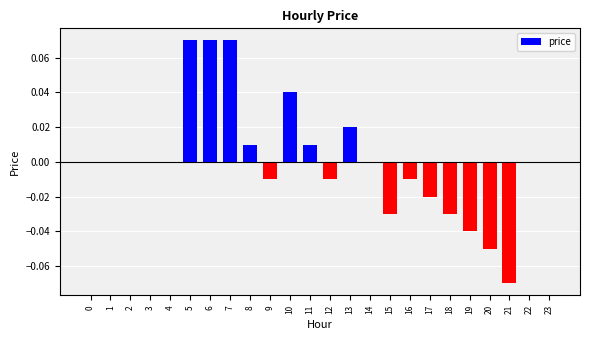

Is it true that the value at 5 is 0.0?

False